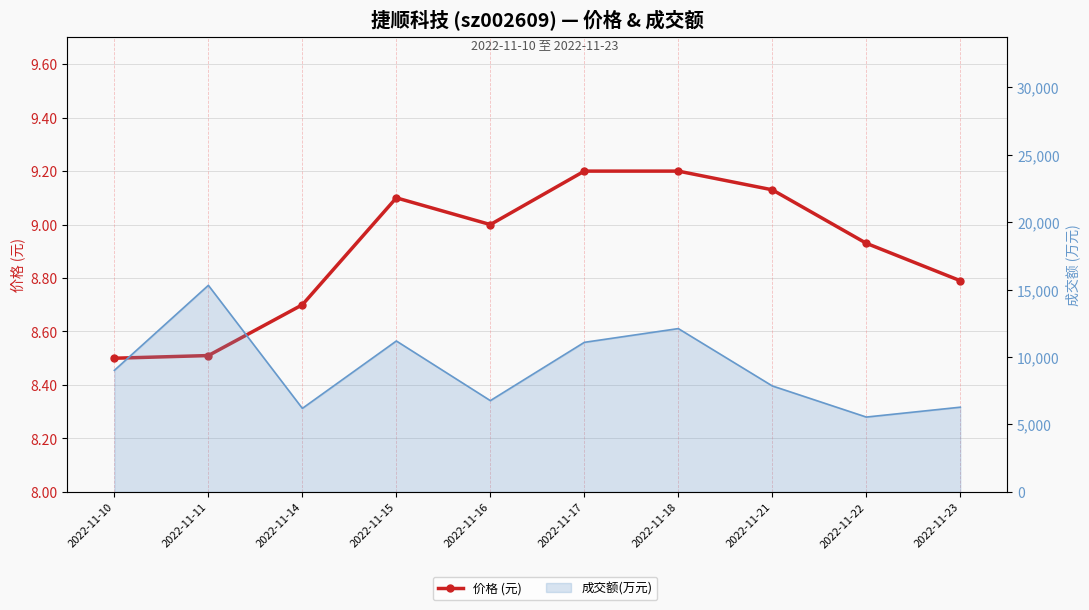

What is the sum of the values at 2022-11-16 and 2022-11-22?

17.9